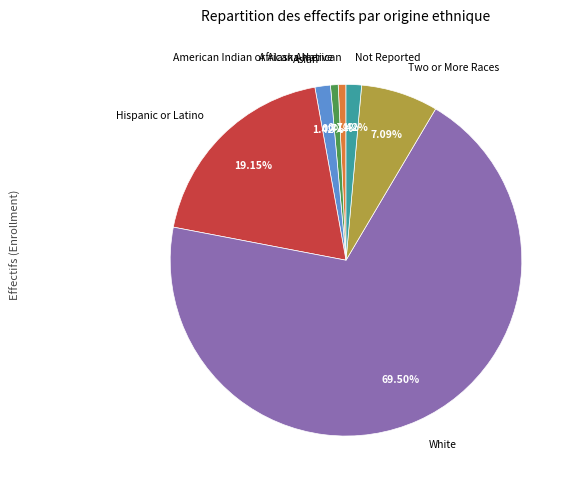

To the nearest percent, what is the difference between the White and Hispanic or Latino slice percentages?

50%